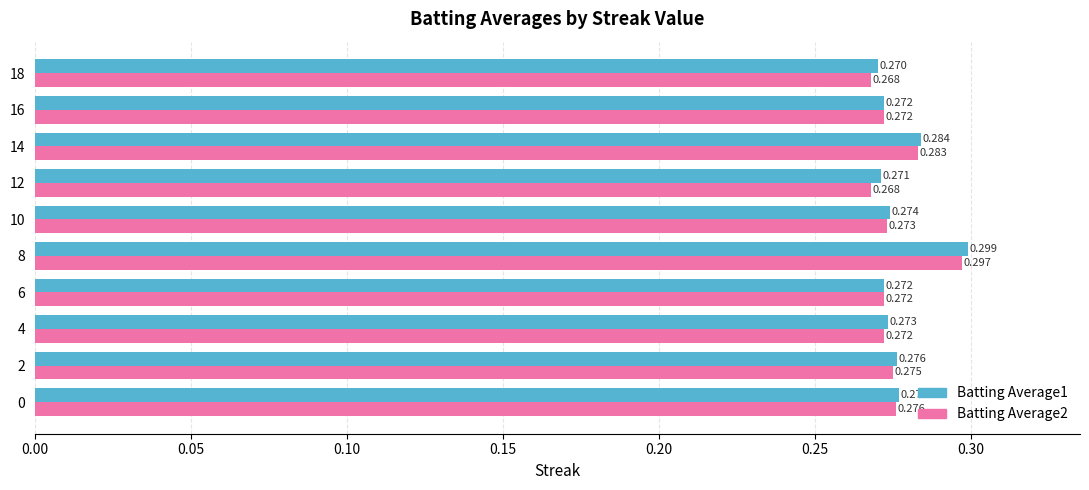

Is the value of Batting Average1 at 2 greater than the value of Batting Average2 at 4?

Yes